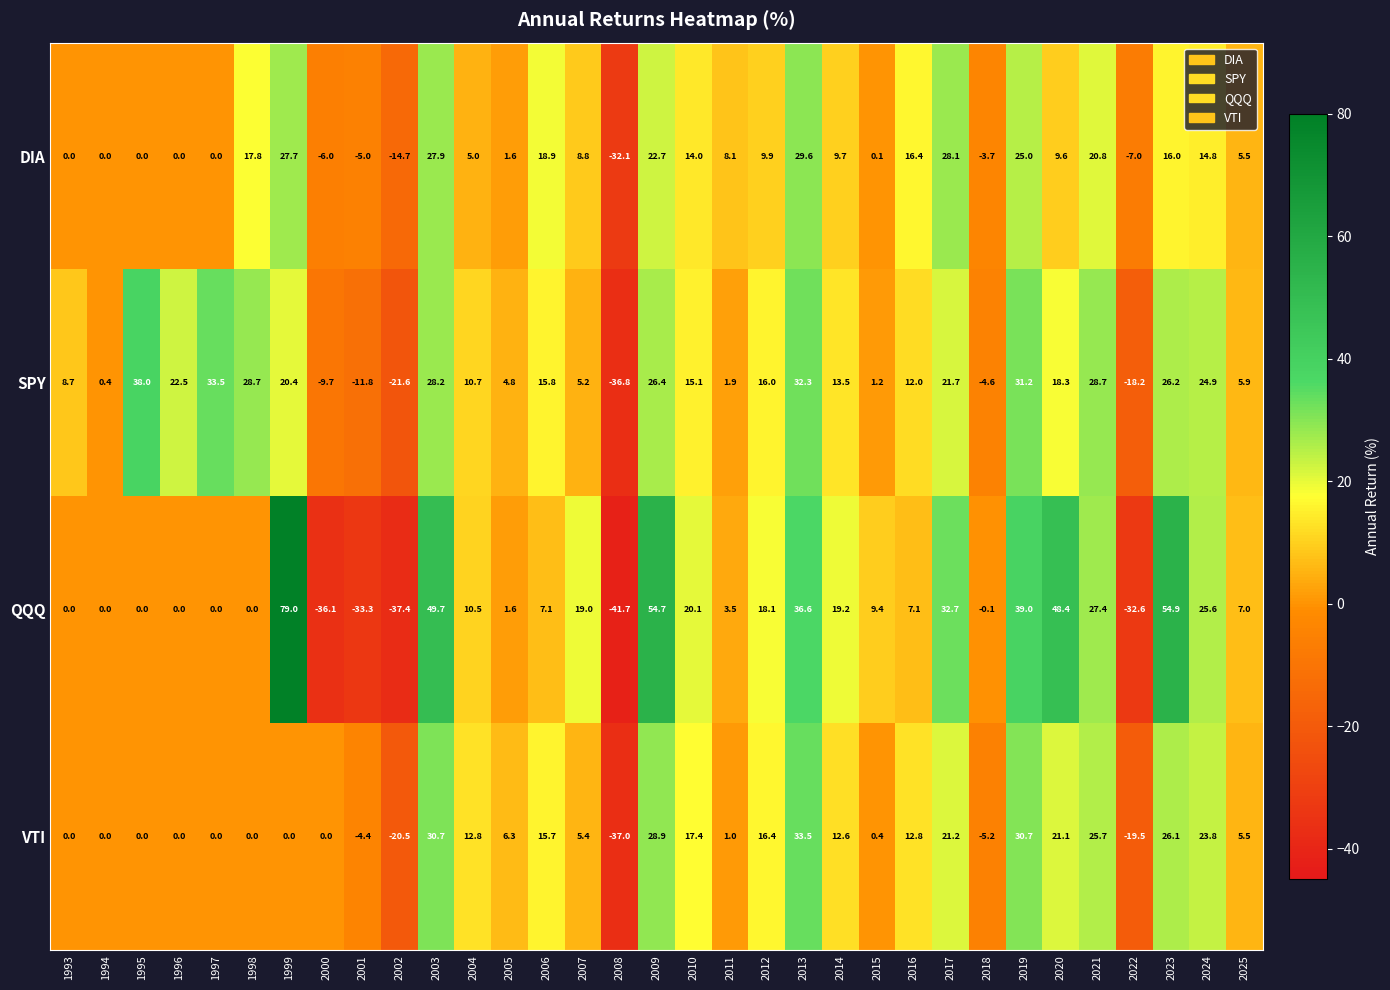

How many data points does each series have?

33